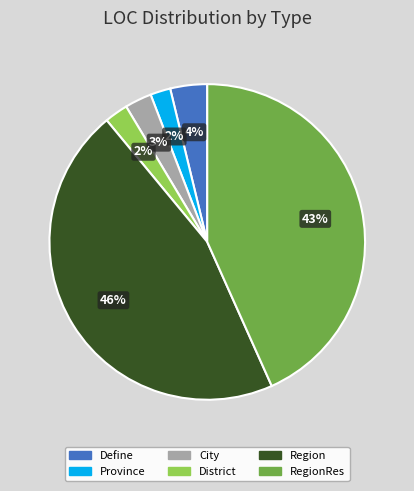

Combined, do District and RegionRes account for over 50%?

No